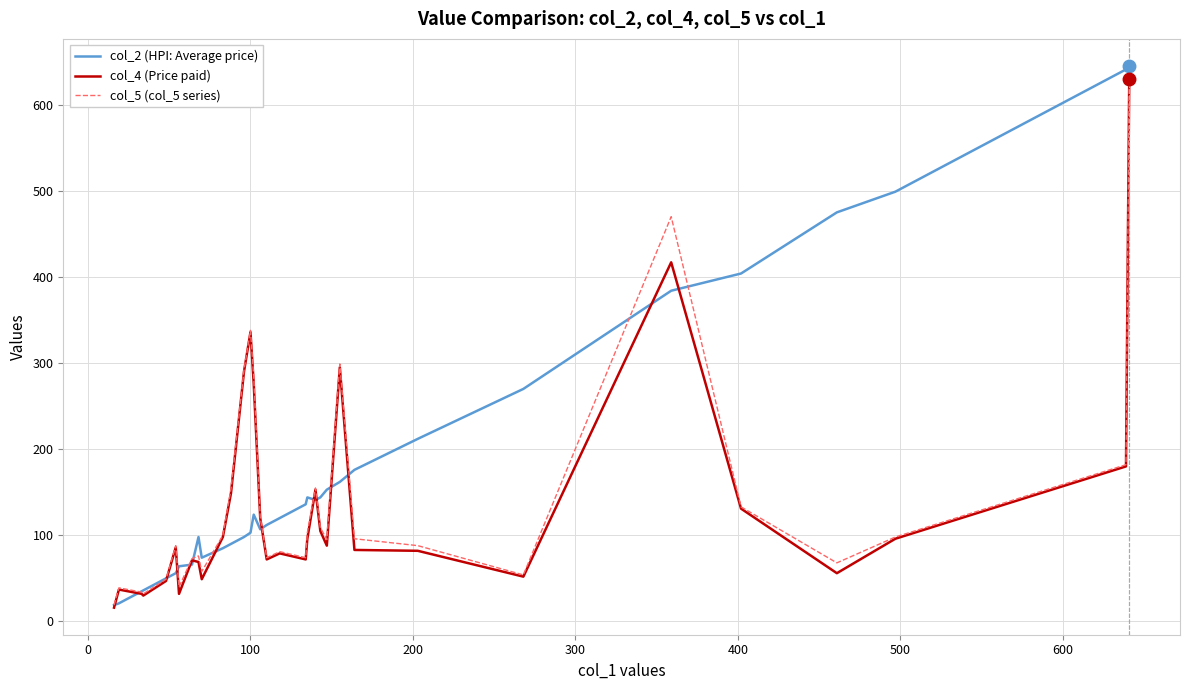

Which series has the largest range (max minus min)?

col_2 (HPI: Average price)